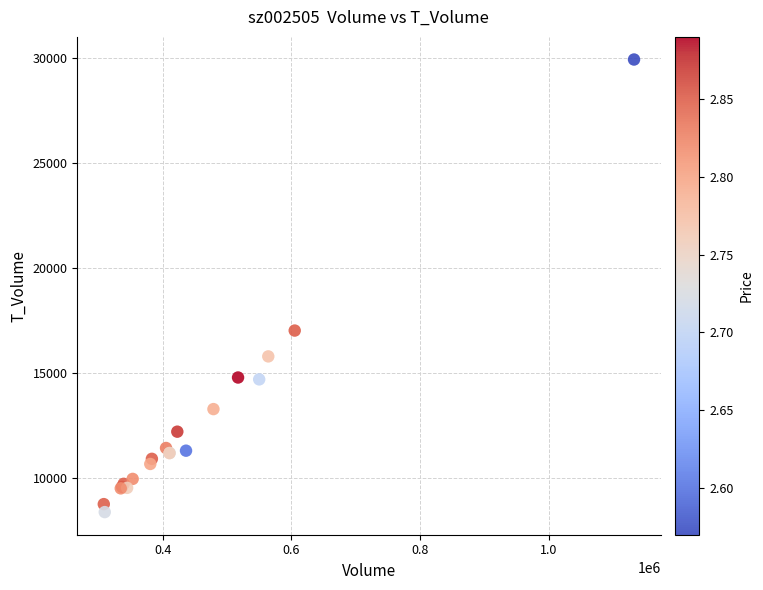

What Y value in the scatter plot is closest to 19171?

17040